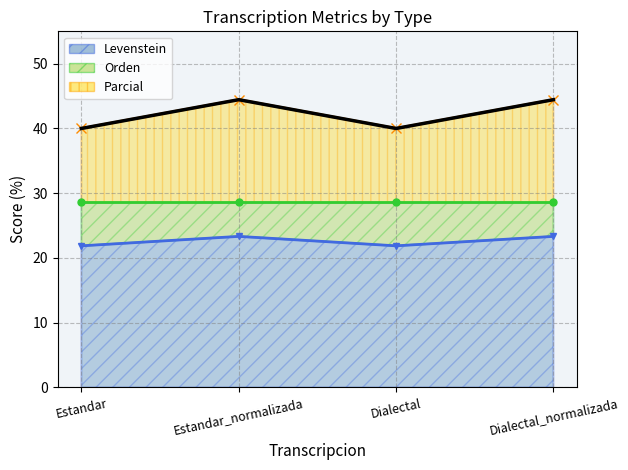

What is the minimum value for Parcial?

40.0